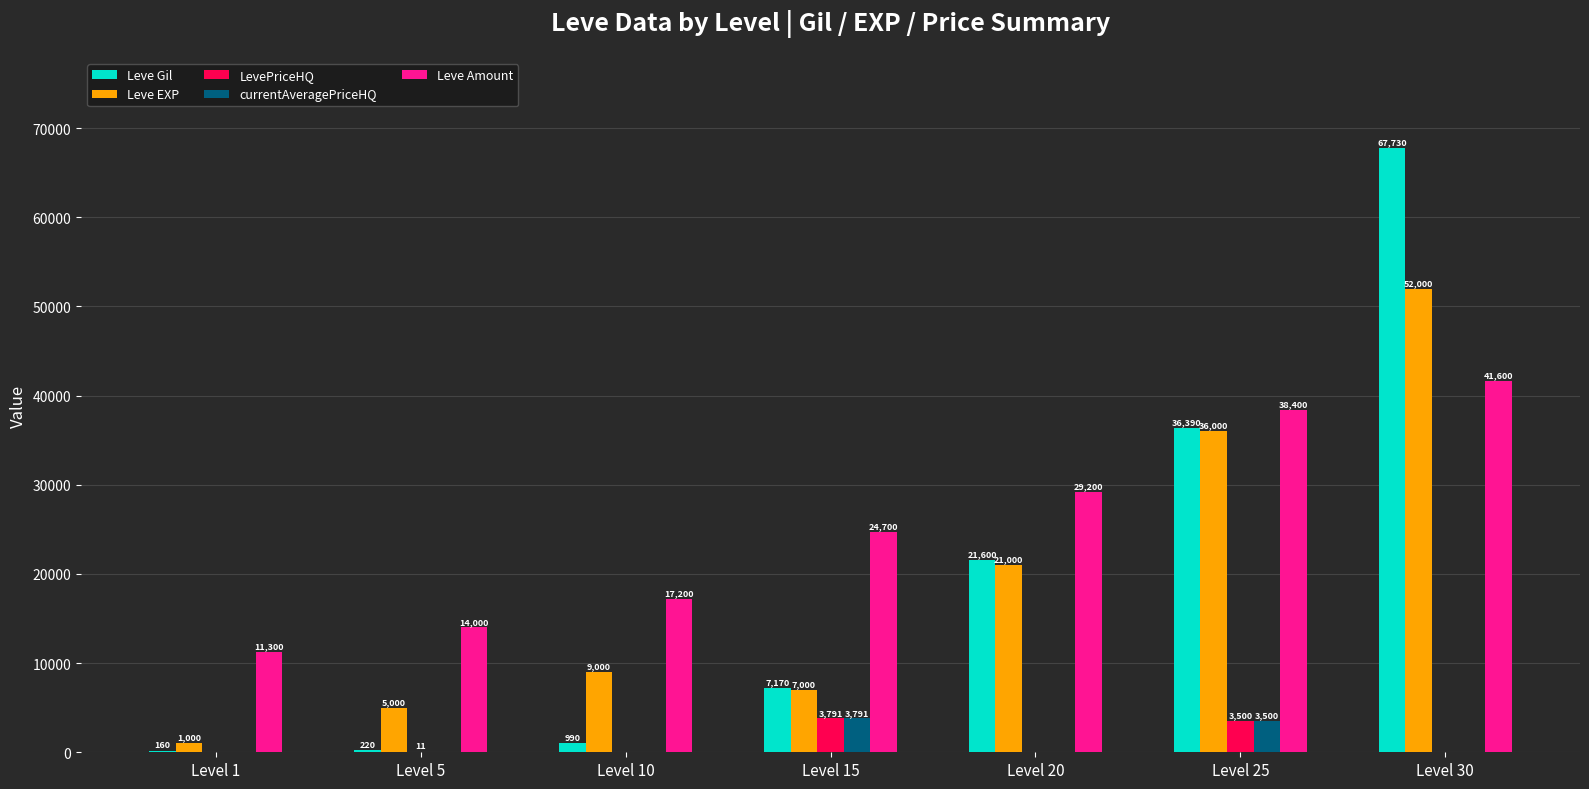

Which series has the largest total across all categories?

Leve Amount